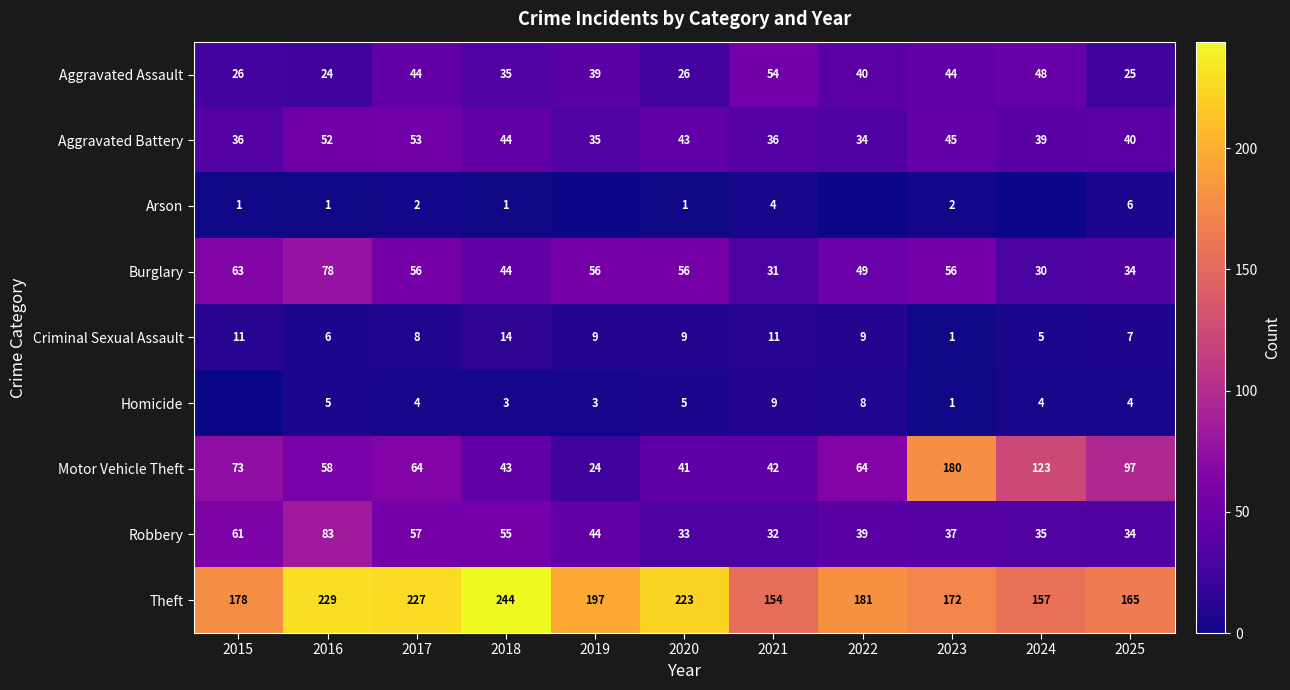

At how many categories does at least one series exceed 157?

9